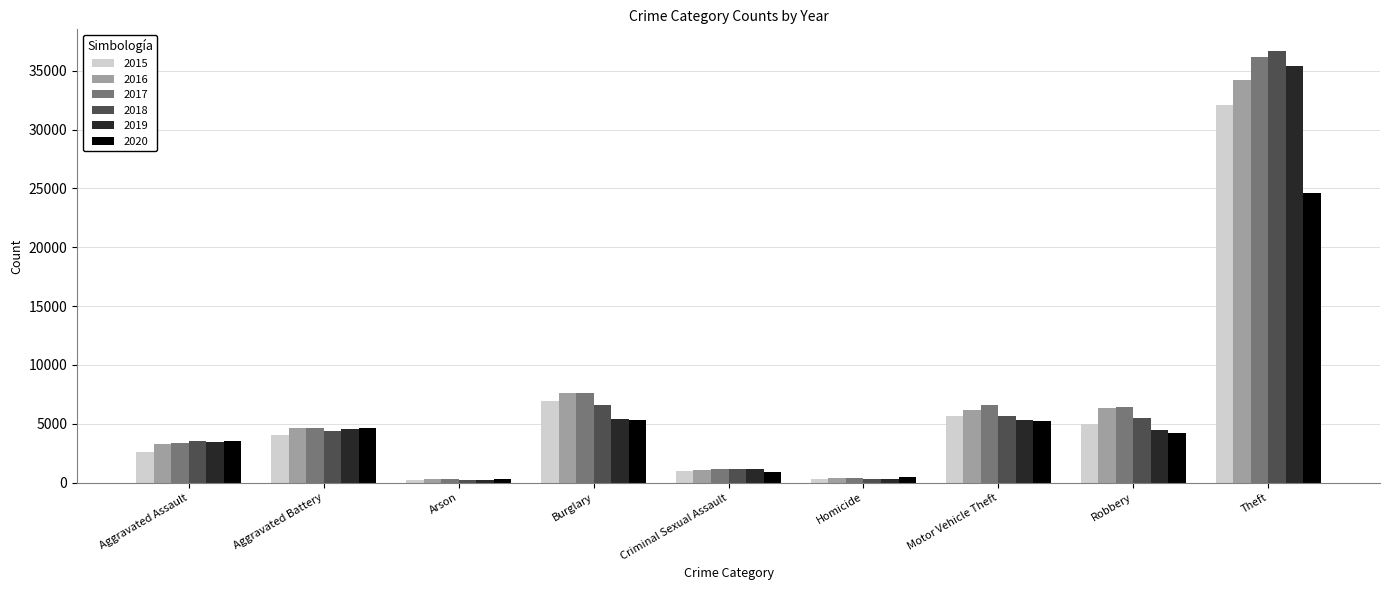

What is the label of the 8th bar from the right?

Aggravated Battery